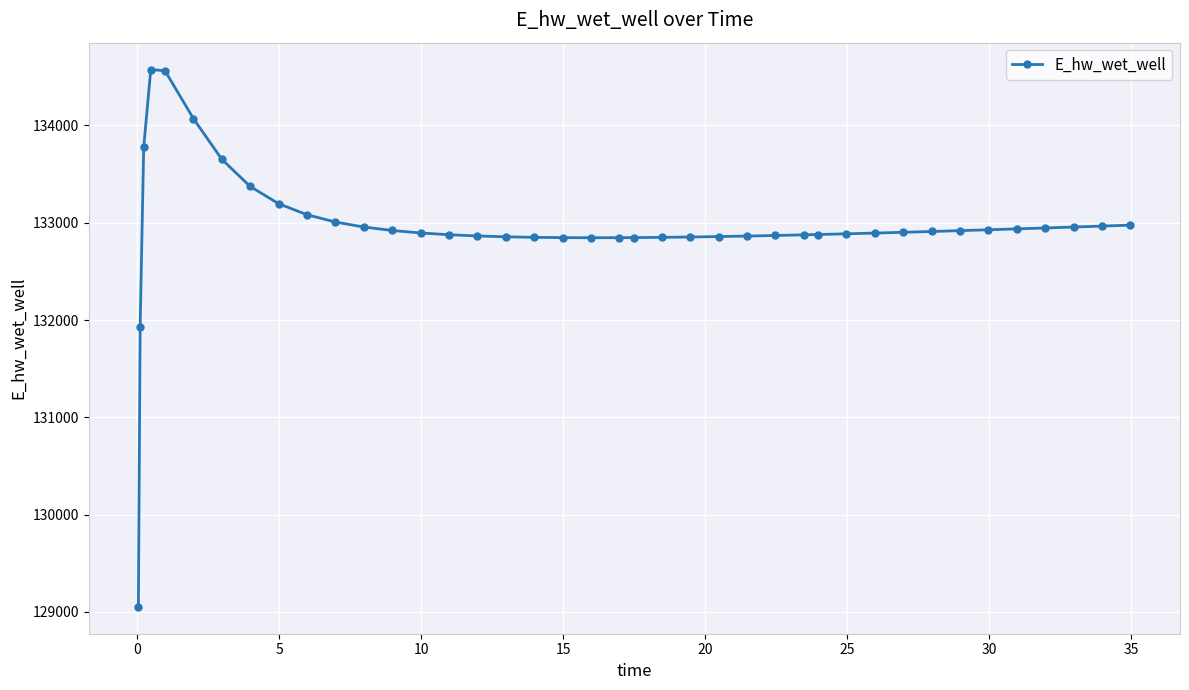

What is the sum of all values?

5318153.2